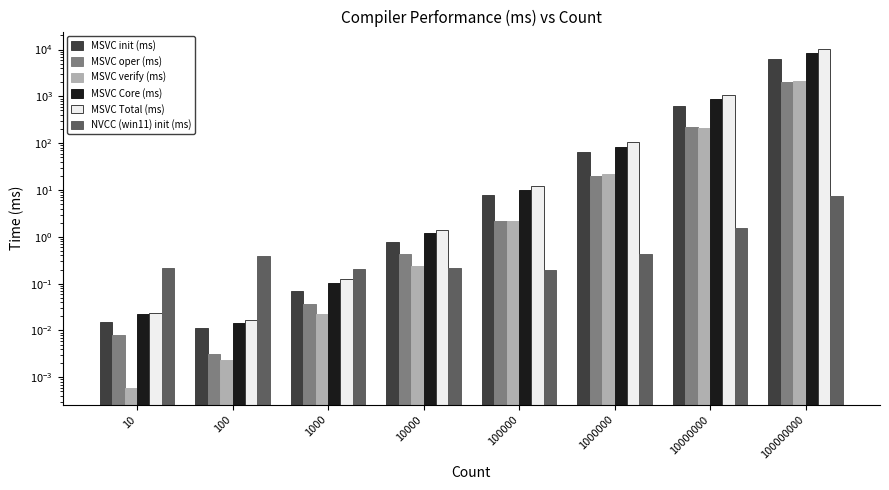

Reading right to left, extract all data points from this chart.

MSVC init (ms): 6414.9	635.0	64.2	7.7	0.8	0.1	0.0	0.0
MSVC oper (ms): 1978.4	223.8	19.8	2.2	0.4	0.0	0.0	0.0
MSVC verify (ms): 2128.2	212.4	21.5	2.2	0.2	0.0	0.0	0.0
MSVC Core (ms): 8393.2	858.8	84.0	10.0	1.2	0.1	0.0	0.0
MSVC Total (ms): 10521.4	1071.2	105.4	12.1	1.4	0.1	0.0	0.0
NVCC (win11) init (ms): 7.3	1.6	0.4	0.2	0.2	0.2	0.4	0.2